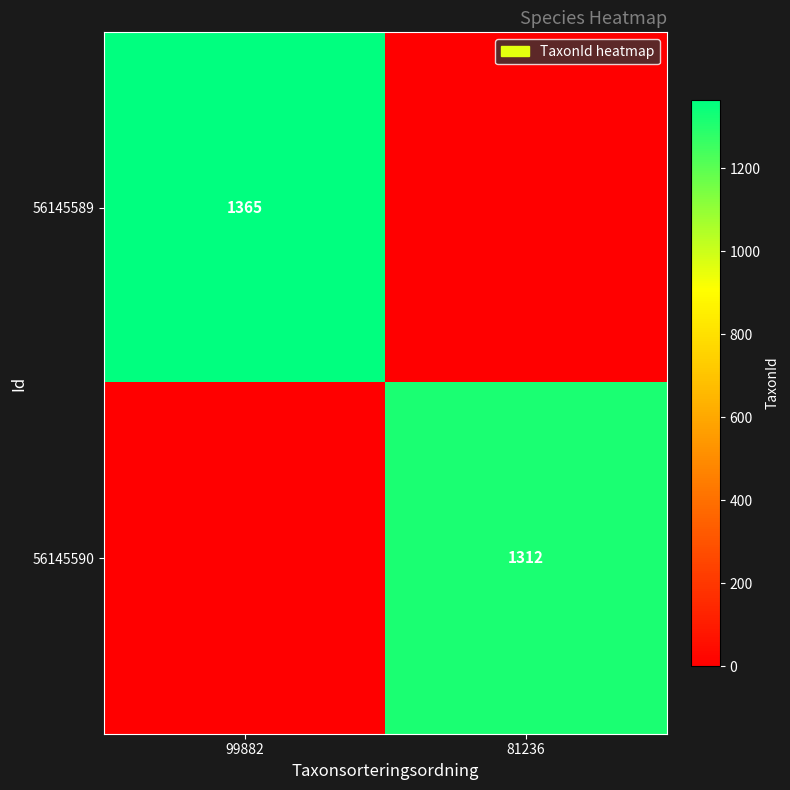

The value of 56145590 at 81236 is 311. True or false?

False